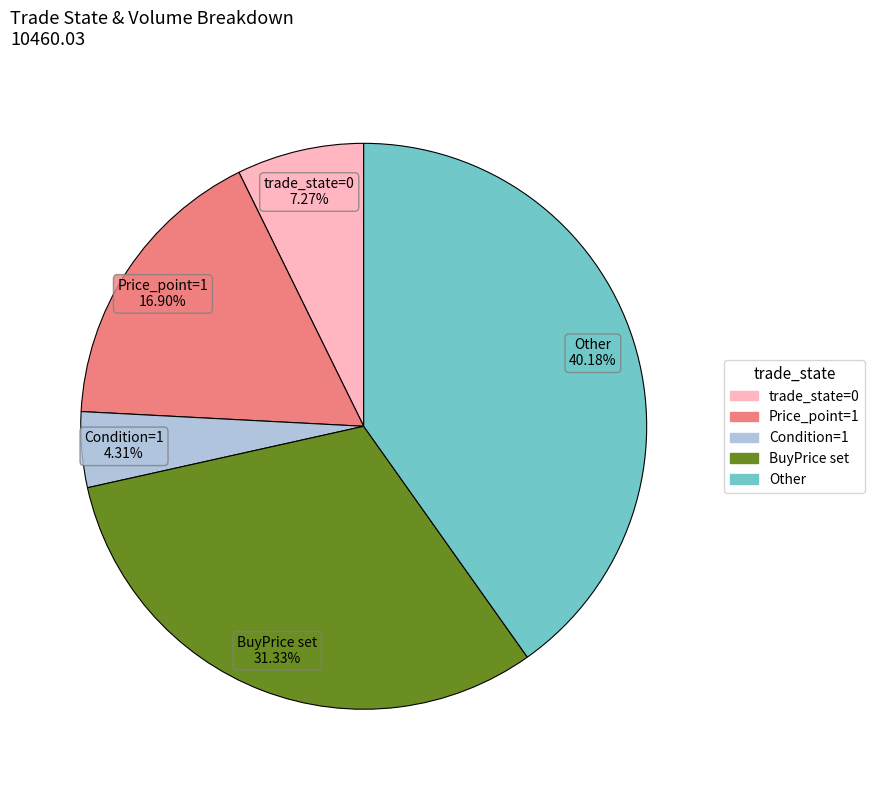

Is there any slice that represents more than half of the pie?

No